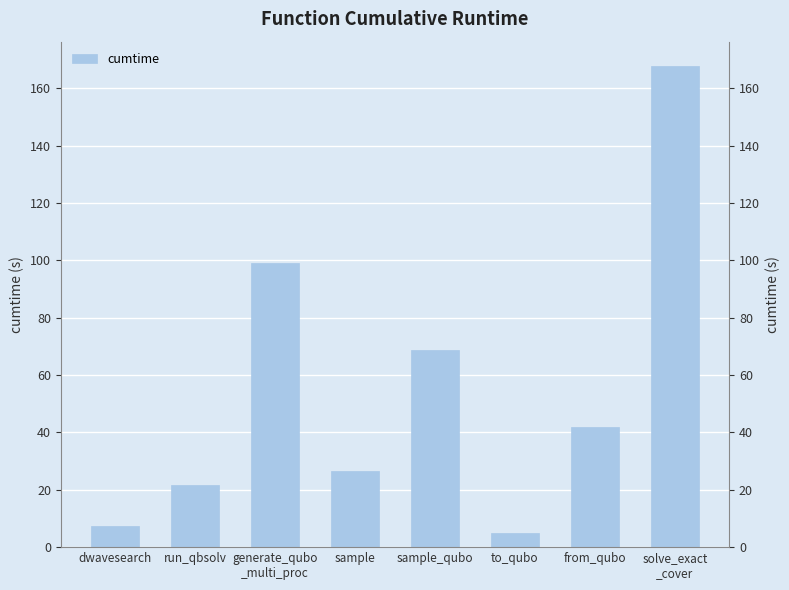

How many bars are there in total?

8